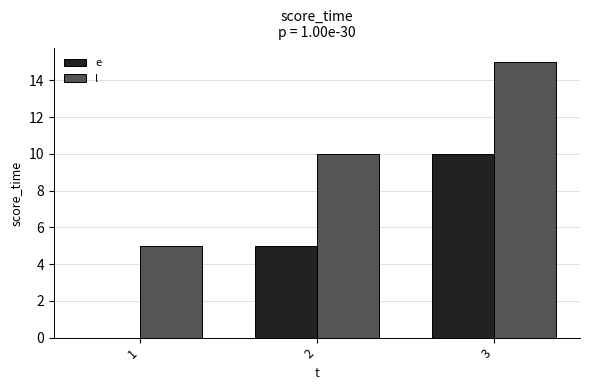

True or false: e has a value of 5 at 2.

True